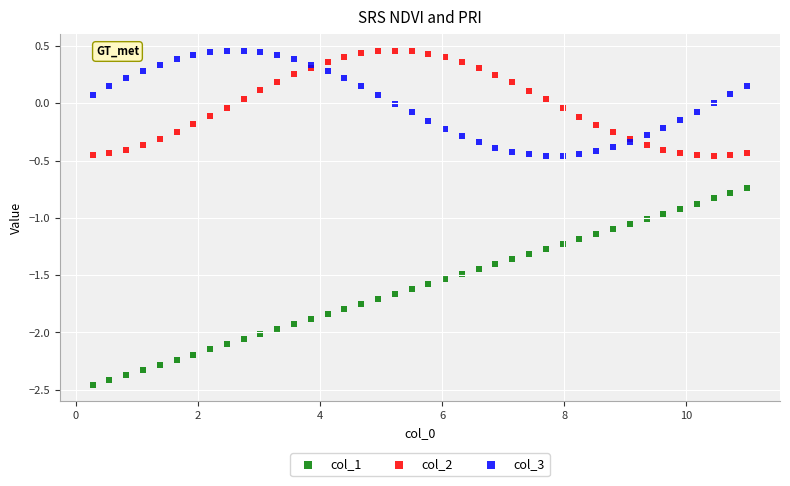

Which series has the widest spread of Y values?

col_1